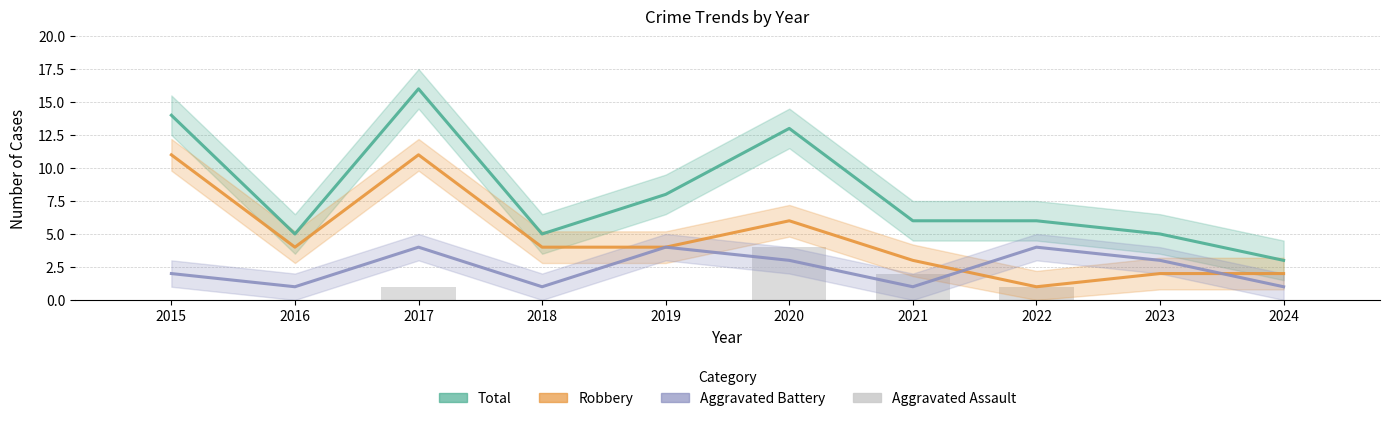

Is it true that Aggravated Battery equals 1 at 2024?

True